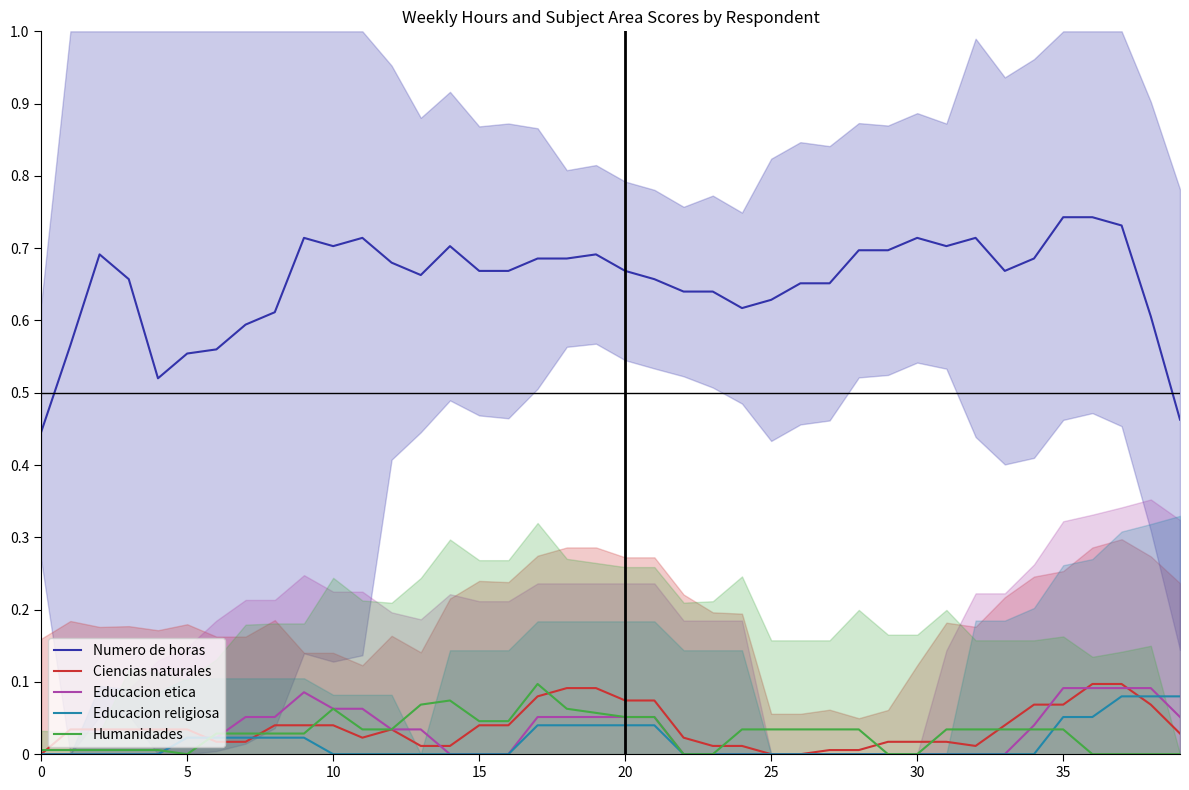

How many positive values does the Humanidades series have?

31